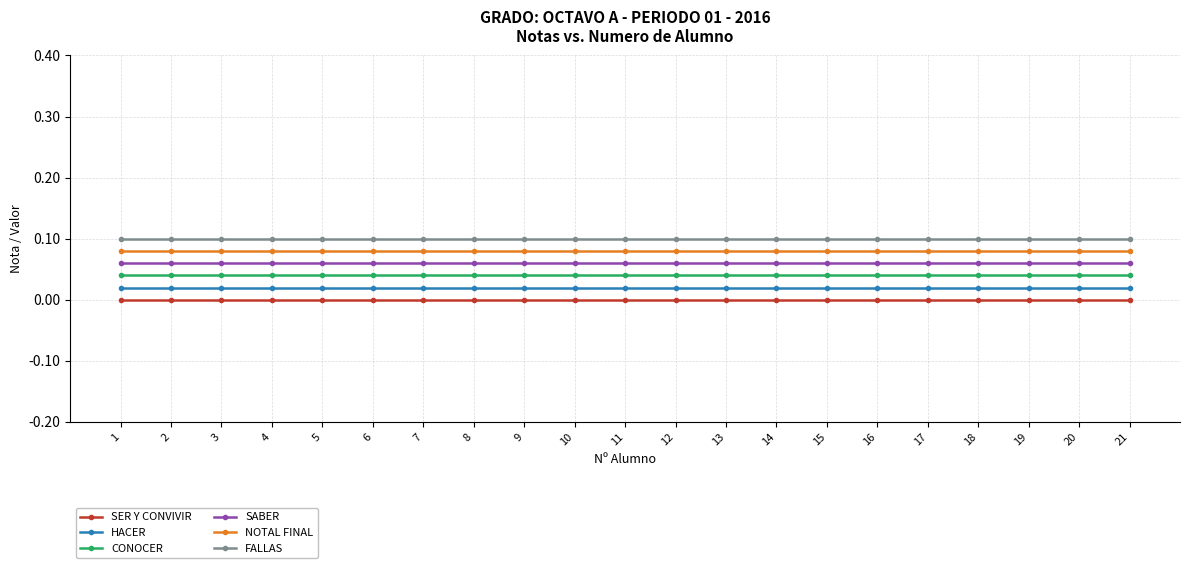

True or false: NOTAL FINAL has a value of 0.1 at 2.

True